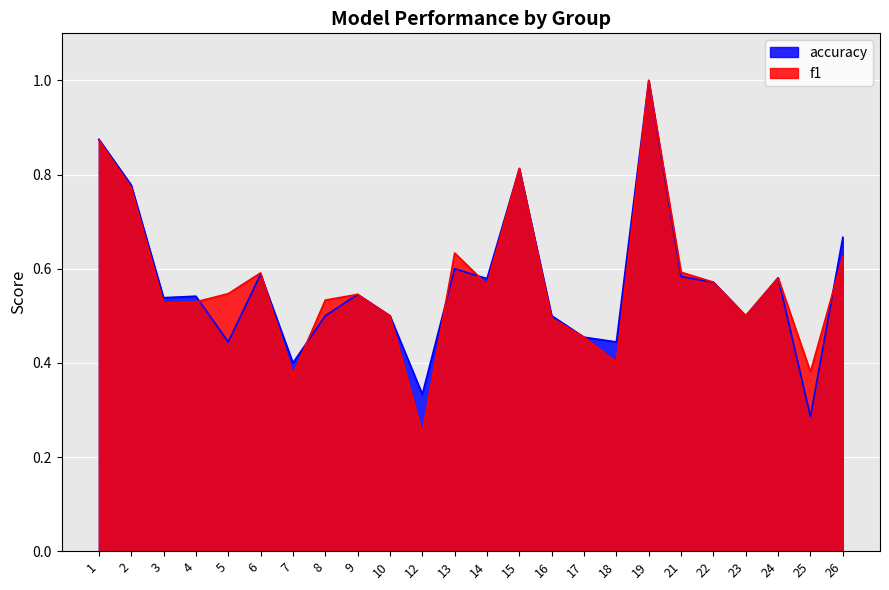

What is the average value of the accuracy series?

0.6